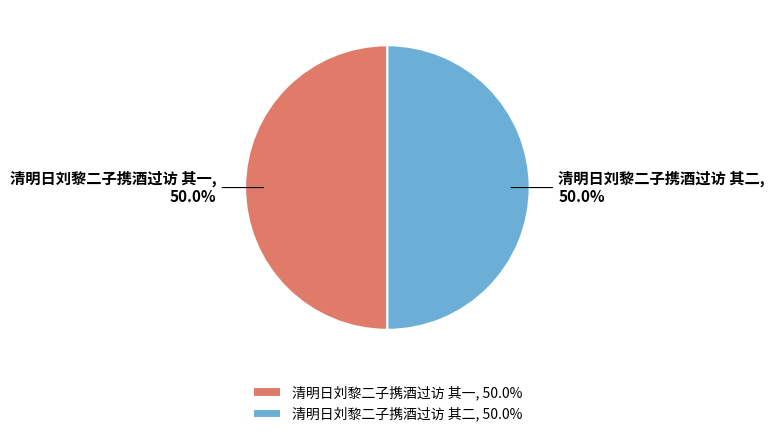

Approximately how many times larger is the value at 清明日刘黎二子携酒过访 其二 compared to 清明日刘黎二子携酒过访 其一?

1.0